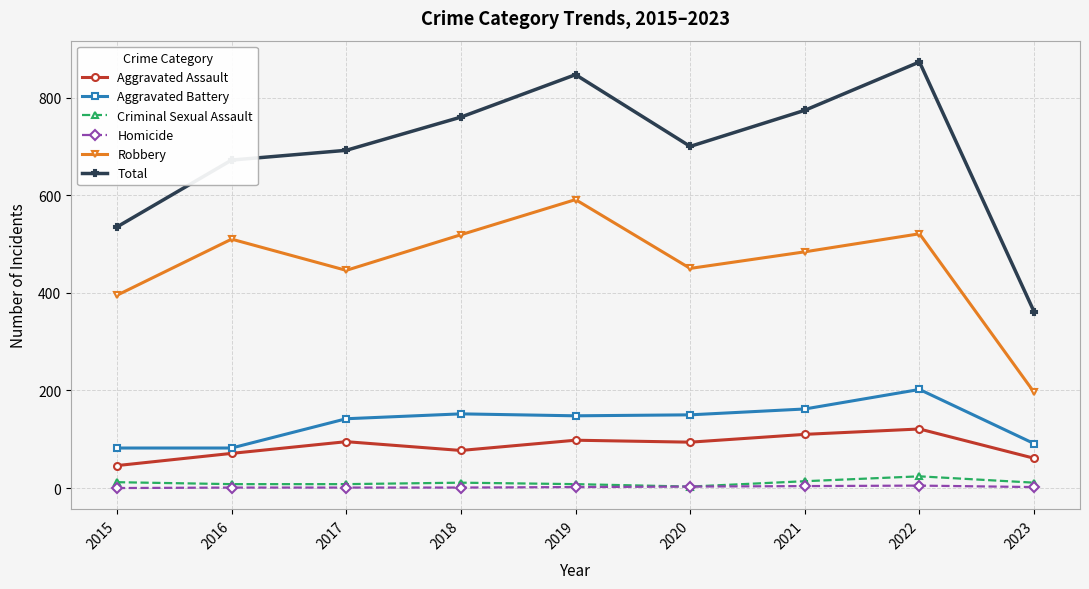

True or false: Robbery has a value of 484 at 2021.

True